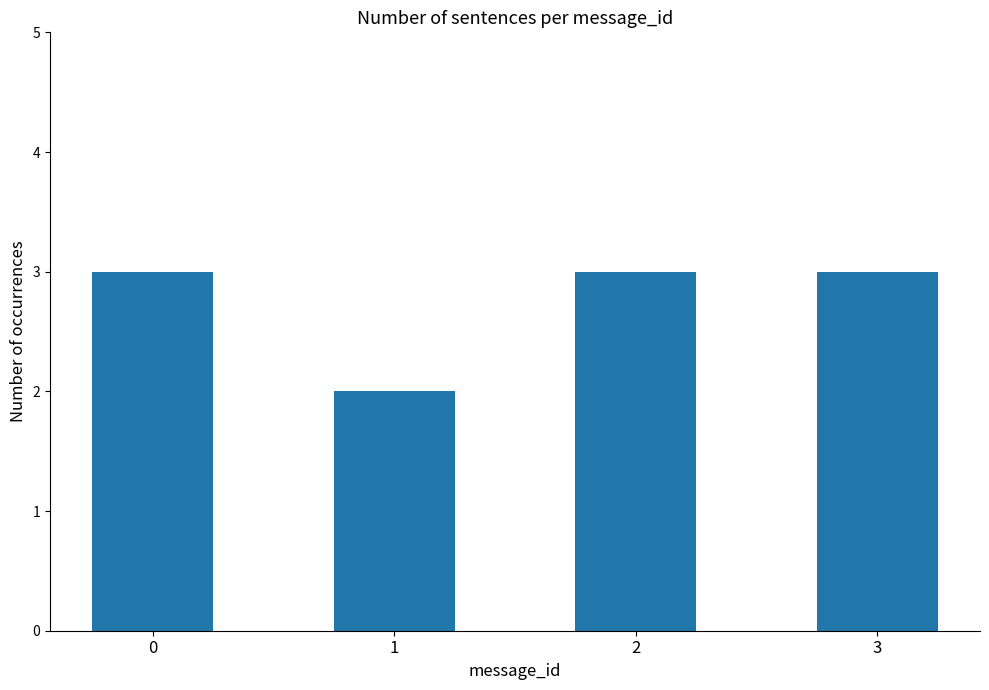

What is the sum of the values at 3 and 2?

6